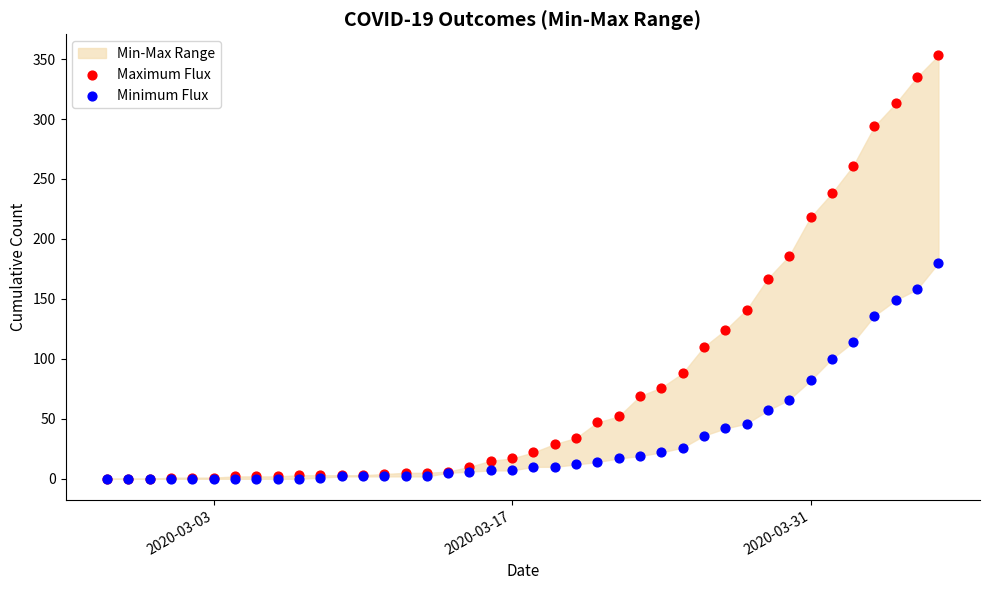

In the Maximum Flux series, what Y value is closest to 176?

167